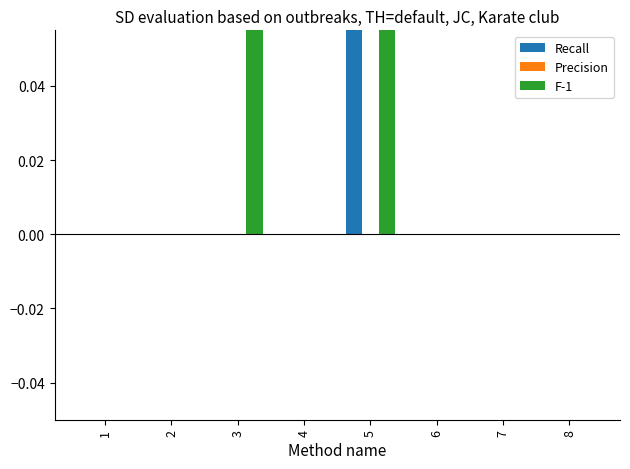

Reading left to right, what are all the values shown in this chart?

Recall: 1=0.0	2=0.0	3=0.0	4=0.0	5=0.2	6=0.0	7=0.0	8=0.0
Precision: 1=0.0	2=0.0	3=0.0	4=0.0	5=0.0	6=0.0	7=0.0	8=0.0
F-1: 1=0.0	2=0.0	3=0.2	4=0.0	5=0.1	6=0.0	7=0.0	8=0.0